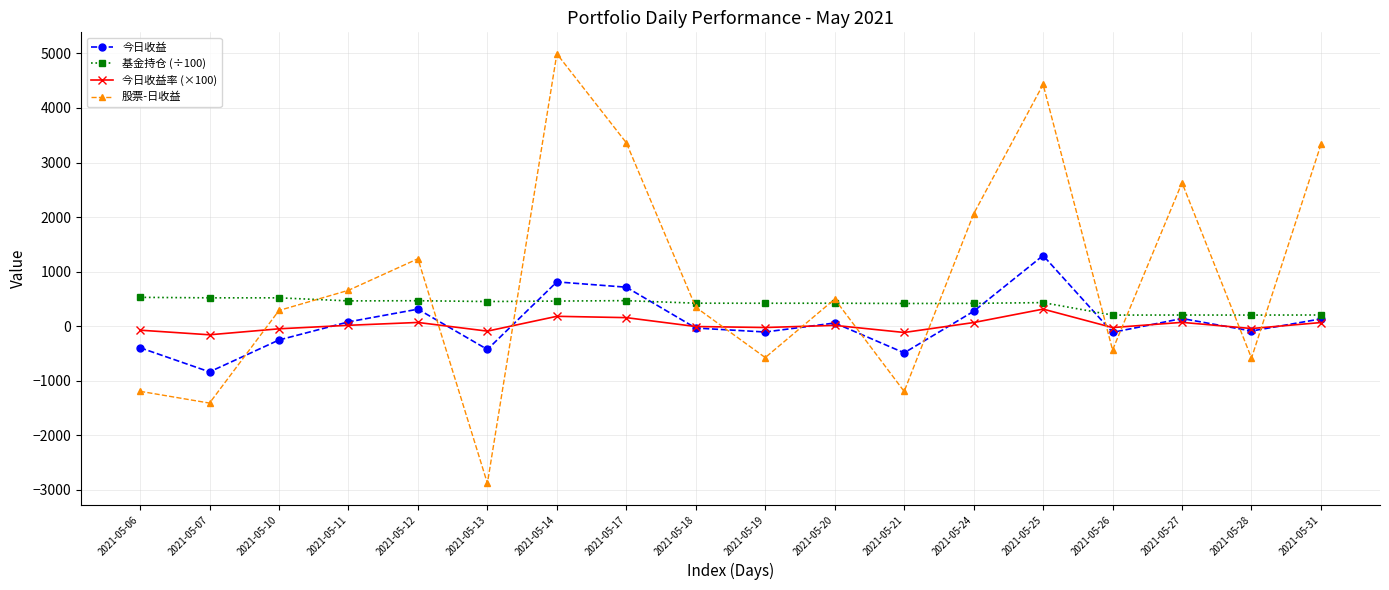

Where is the first local minimum for 今日收益率 (×100)?

2021-05-07